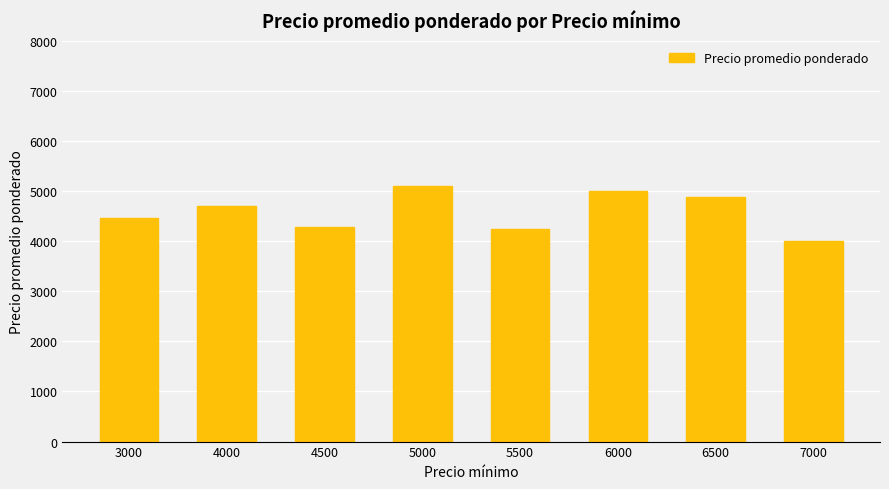

Reading left to right, list all the values displayed in this chart.

4472	4699	4285	5110	4239	5000	4880	4000